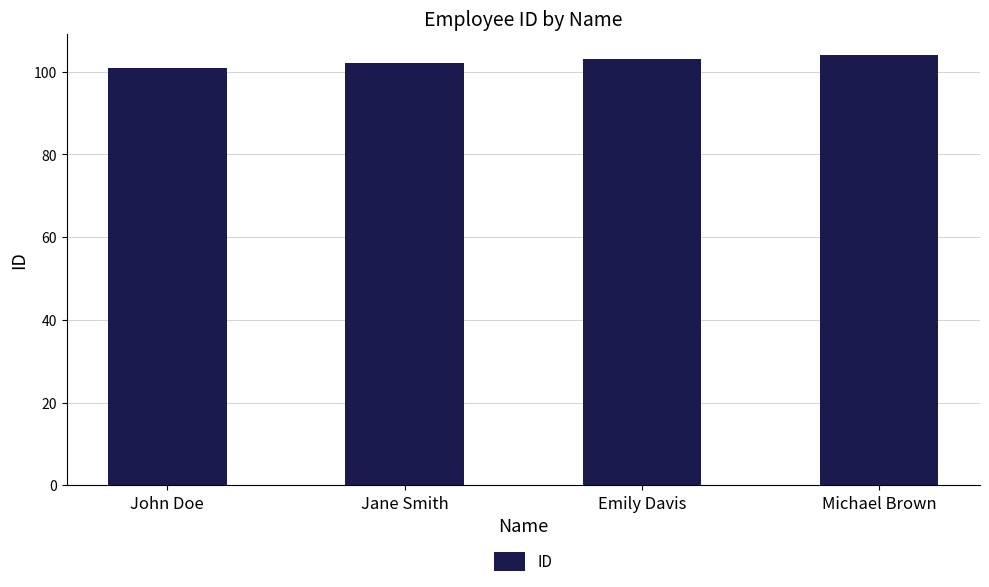

Is it true that the value at Jane Smith is 38?

False